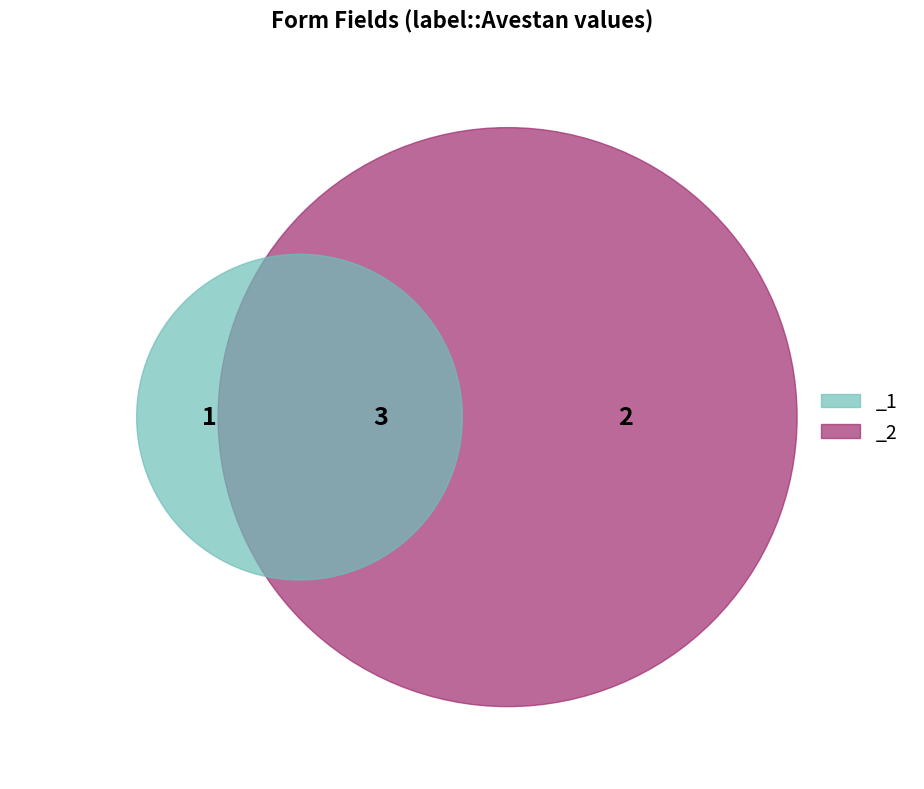

What is the change in value from _1 to _2?

+1